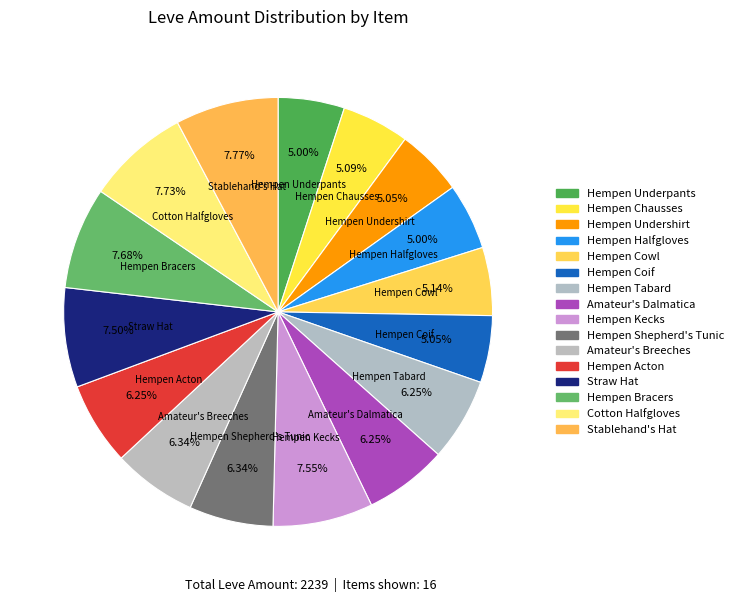

Rank the categories by value from lowest to highest.

Hempen Underpants, Hempen Halfgloves, Hempen Undershirt, Hempen Coif, Hempen Chausses, Hempen Cowl, Hempen Tabard, Amateur's Dalmatica, Hempen Acton, Hempen Shepherd's Tunic, Amateur's Breeches, Straw Hat, Hempen Kecks, Hempen Bracers, Cotton Halfgloves, Stablehand's Hat